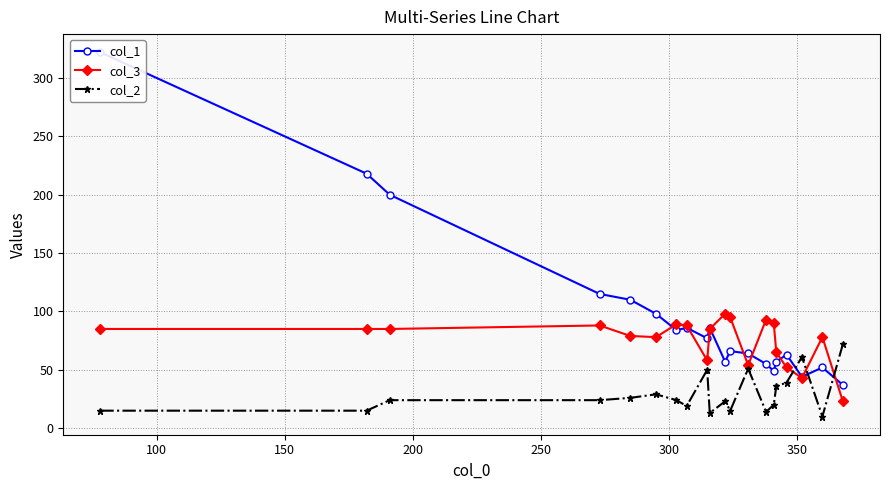

In col_2, how many points are lower than both neighbors (excluding endpoints)?

5